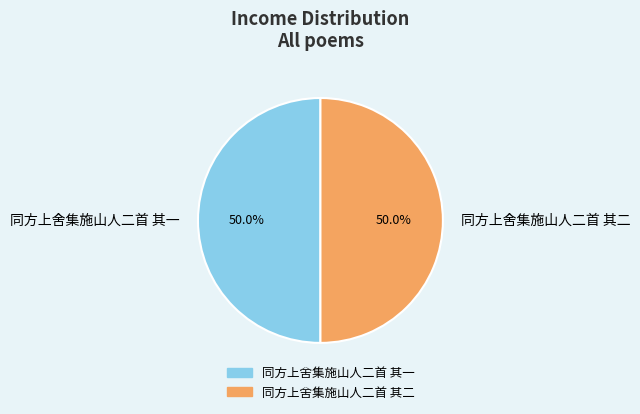

Combined, do 同方上舍集施山人二首 其二 and 同方上舍集施山人二首 其一 account for over 50%?

Yes